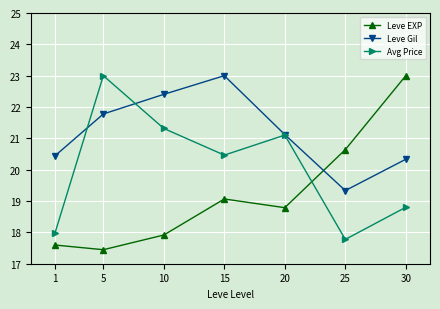

What is the maximum value for Leve Gil?

23.0